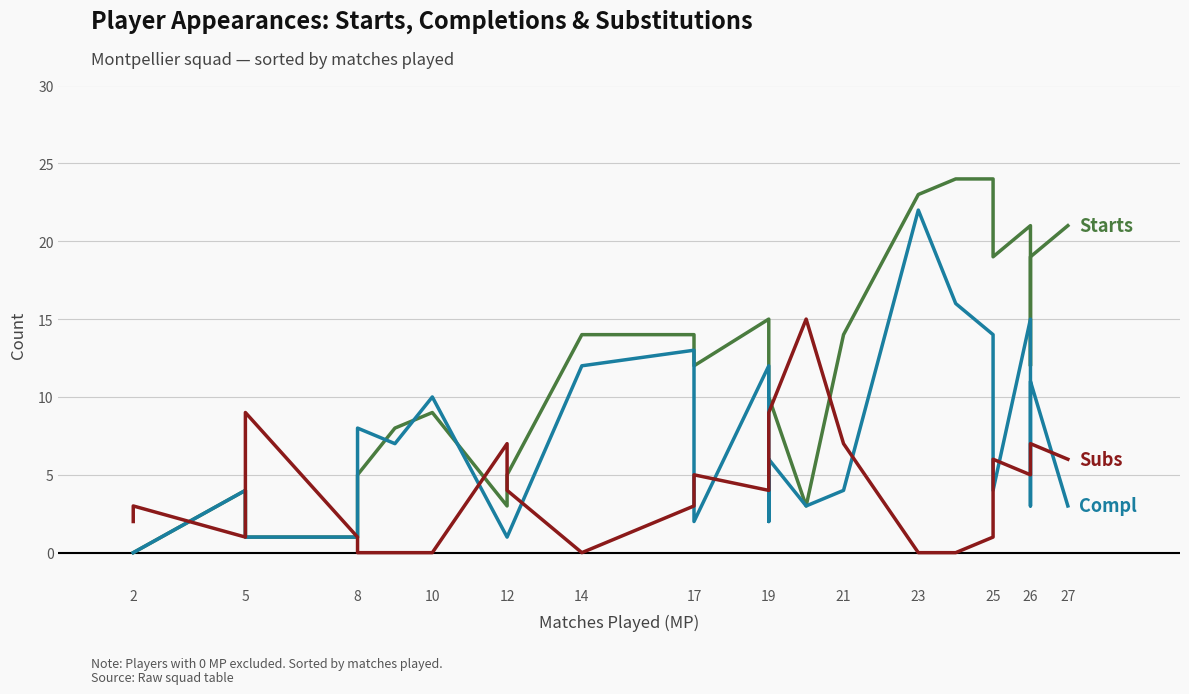

Is this an area chart (filled region under the line)?

No